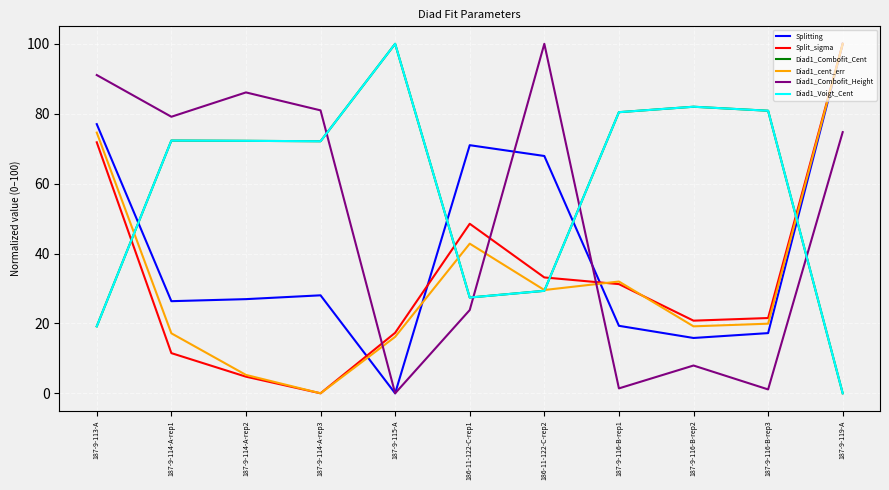

Reading left to right, extract all data points from this chart.

Splitting: 77.0	26.4	26.9	28.0	0.0	71.0	67.9	19.3	15.8	17.2	100.0
Split_sigma: 71.8	11.5	4.8	0.0	17.3	48.5	33.2	31.2	20.8	21.5	100.0
Diad1_Combofit_Cent: 19.2	72.3	72.2	72.1	100.0	27.4	29.3	80.4	82.0	80.8	0.0
Diad1_cent_err: 74.6	17.2	5.3	0.0	16.2	42.8	29.6	32.0	19.2	19.9	100.0
Diad1_Combofit_Height: 91.1	79.1	86.1	81.0	0.0	23.8	100.0	1.4	8.0	1.1	74.7
Diad1_Voigt_Cent: 19.2	72.3	72.2	72.1	100.0	27.4	29.3	80.4	82.0	80.8	0.0